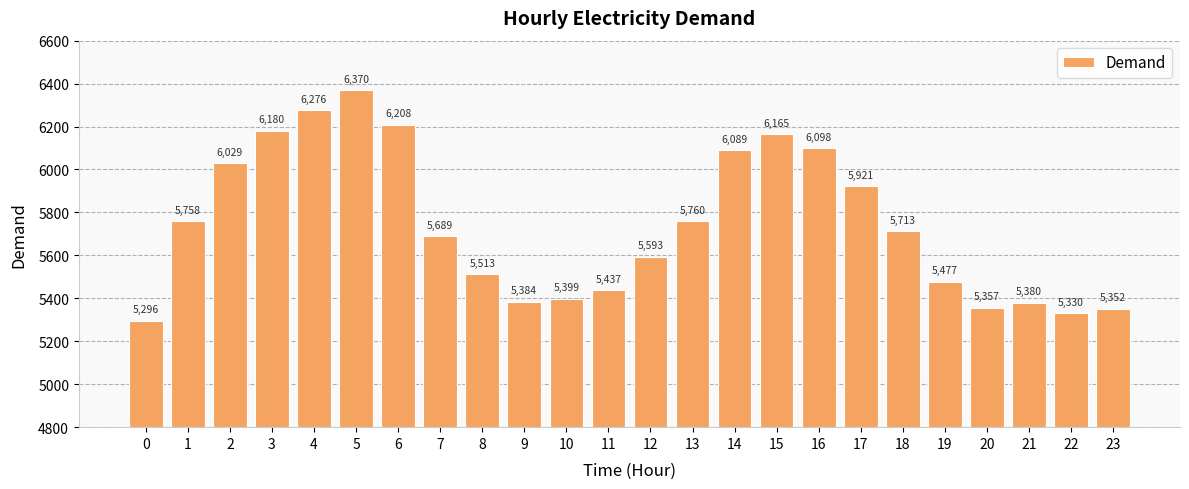

What is the sum of the values at 20 and 9?

10741